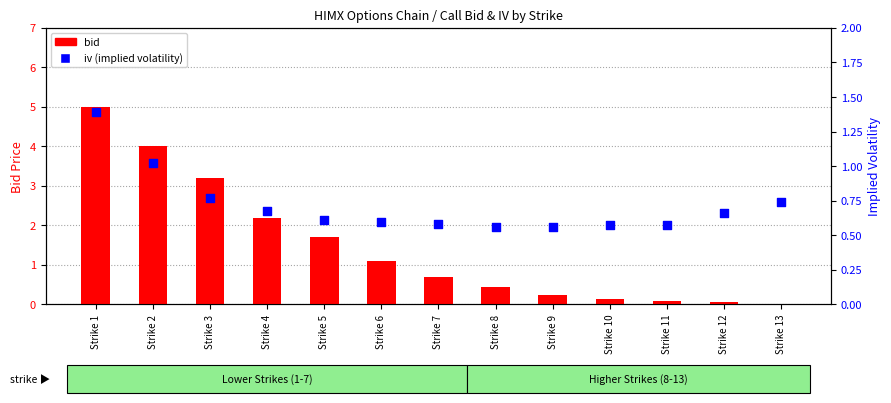

Which series contains the highest Y value?

bid